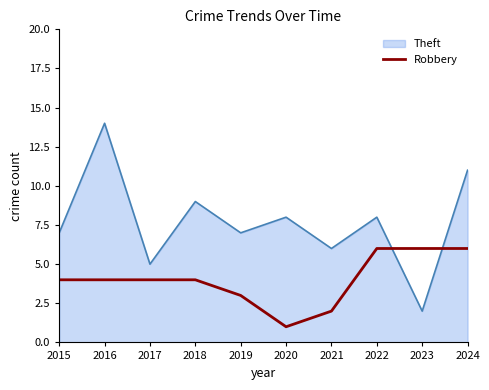

True or false: Theft has a value of 14 at 2022.

False